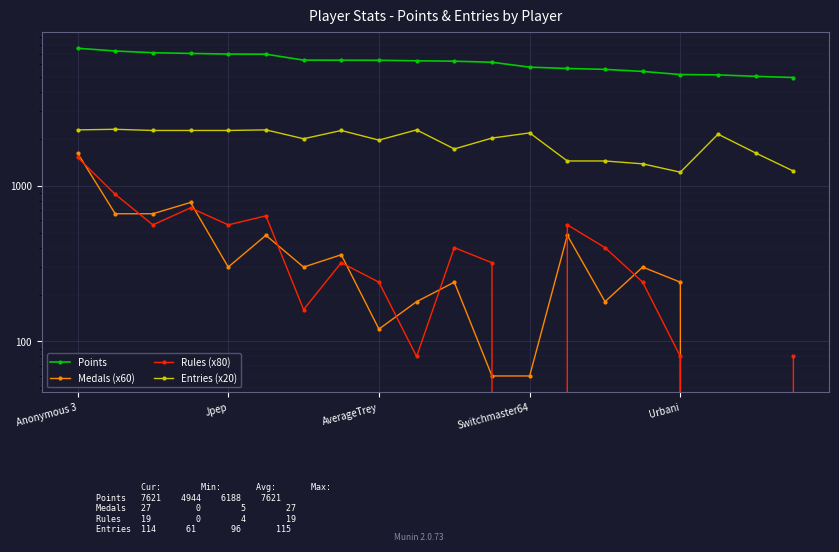

Is it true that Medals (x60) equals 79 at 11?

False